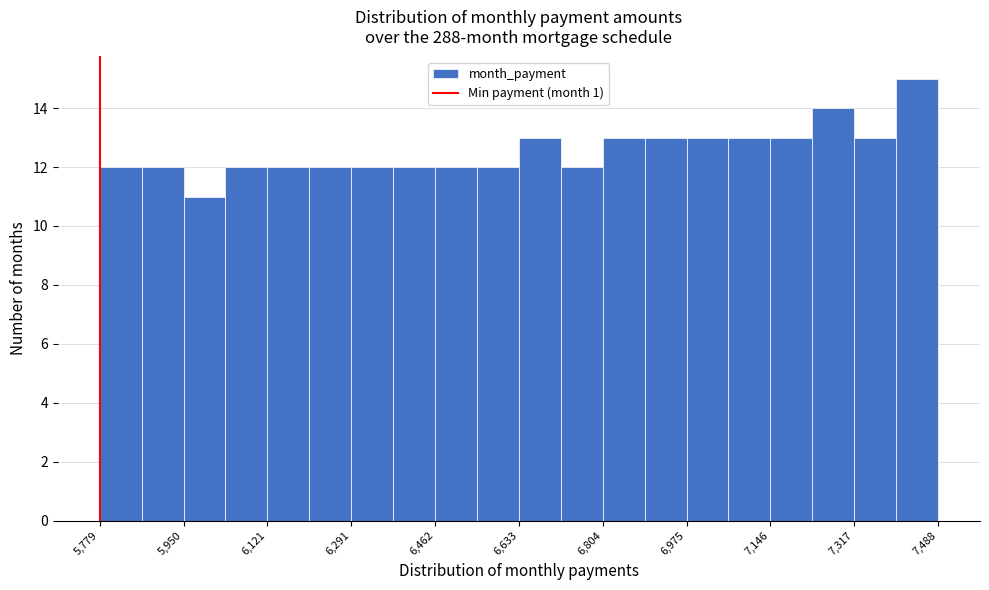

Reading left to right, list every bar in this chart as the range it spans on the x-axis followed by its height. Neither the bar edges nor the heights are printed on the chart, so give them approximately, as read against the axes.

5780 to 5860: 12
5860 to 5960: 12
5960 to 6040: 11
6040 to 6120: 12
6120 to 6200: 12
6200 to 6300: 12
6300 to 6380: 12
6380 to 6460: 12
6460 to 6540: 12
6540 to 6640: 12
6640 to 6720: 13
6720 to 6800: 12
6800 to 6900: 13
6900 to 6980: 13
6980 to 7060: 13
7060 to 7140: 13
7140 to 7240: 13
7240 to 7320: 14
7320 to 7400: 13
7400 to 7480: 15